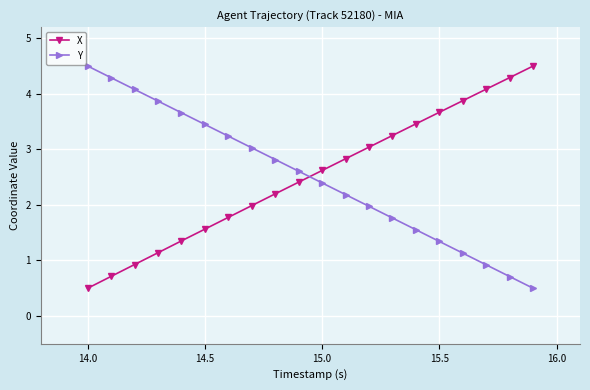

What is the difference between the second highest and second lowest values in the Y series?

3.6